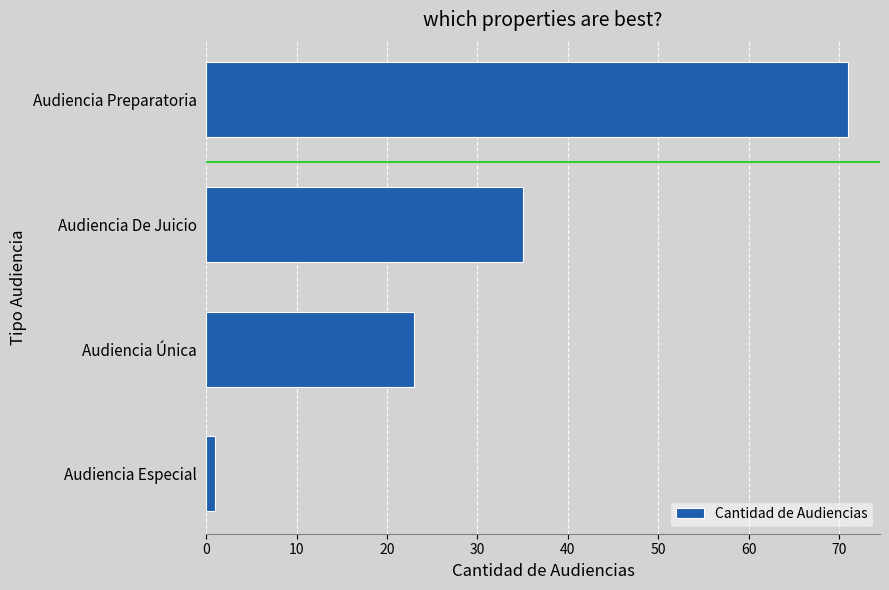

What is the sum of all values?

130